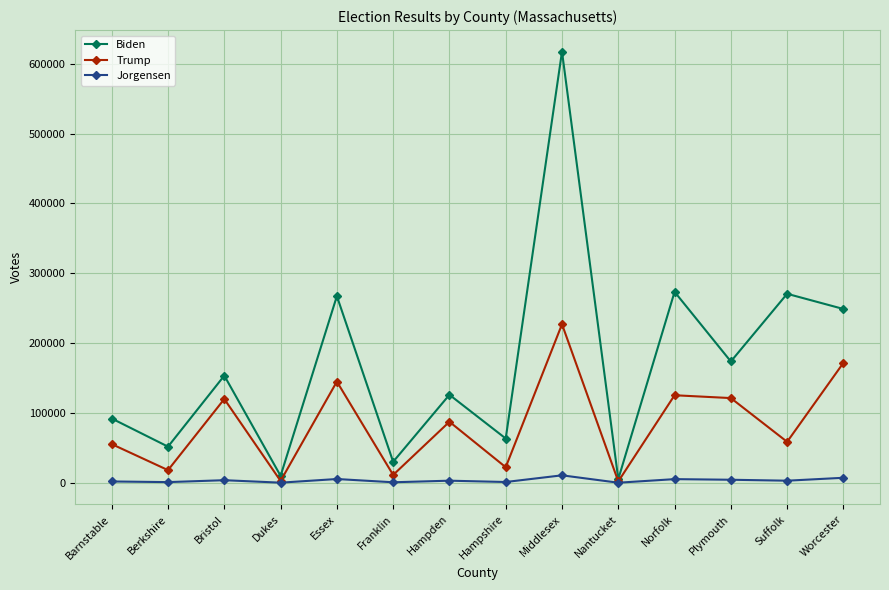

In Biden, how many points are higher than both neighbors (excluding endpoints)?

6